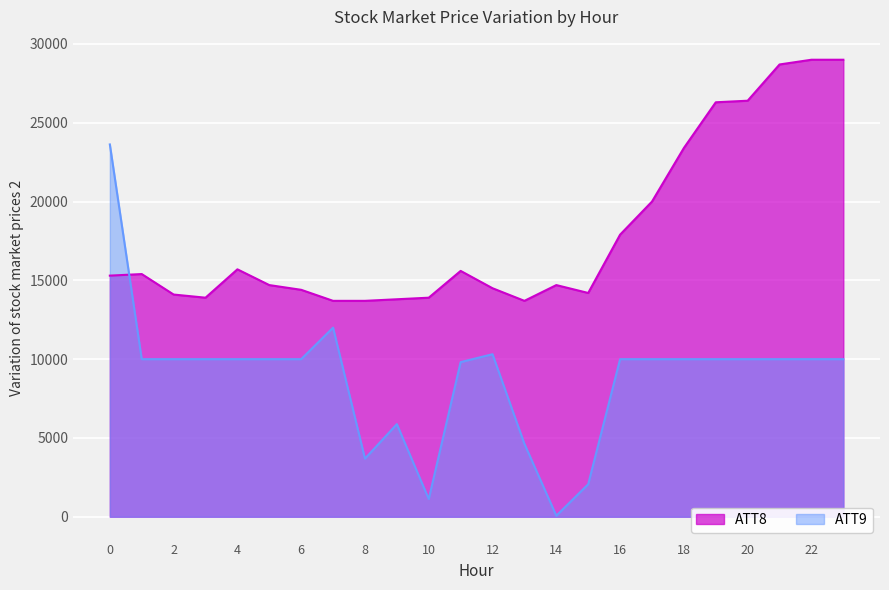

Is it true that ATT8 equals 15400.0 at 1?

True